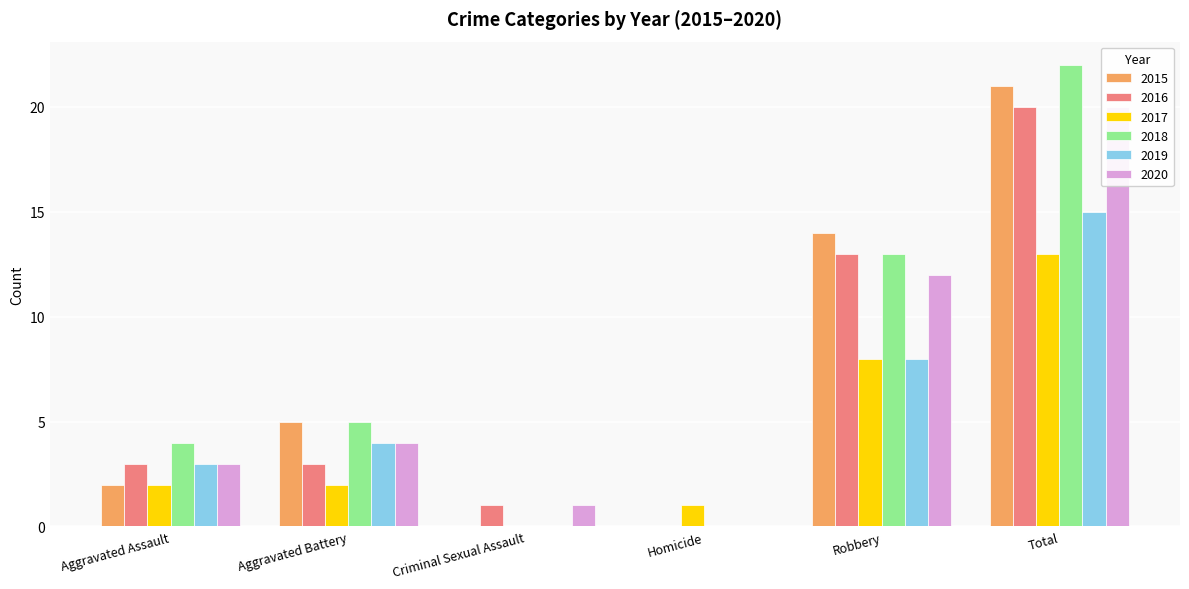

At which category is the sum across all series the highest?

Total